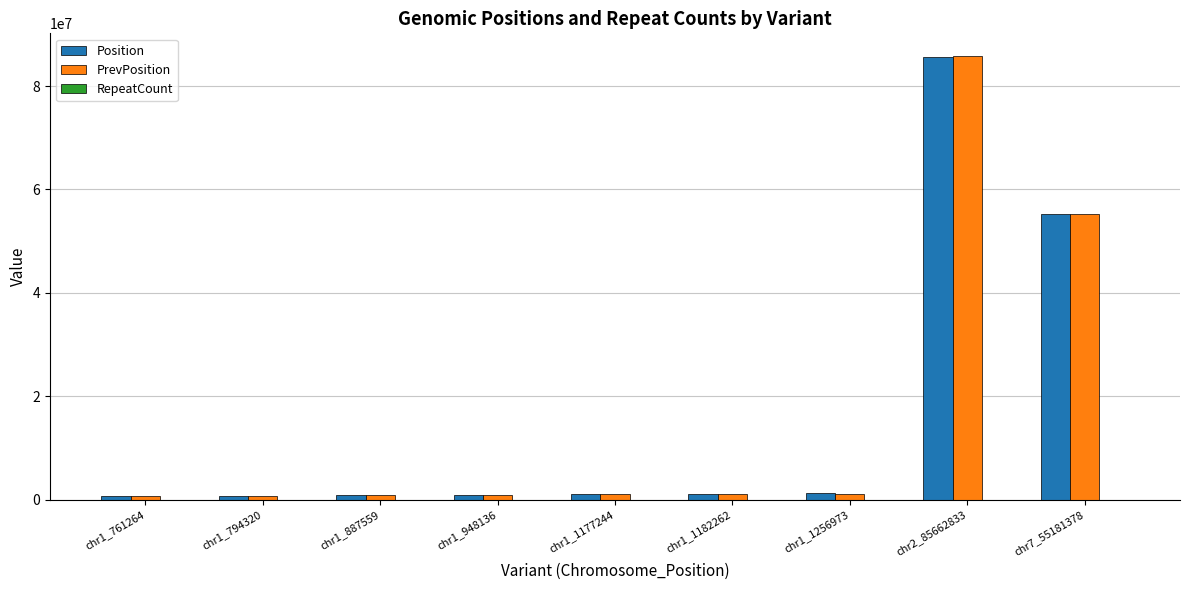

What is the approximate value of PrevPosition at chr1_1256973?

1192353